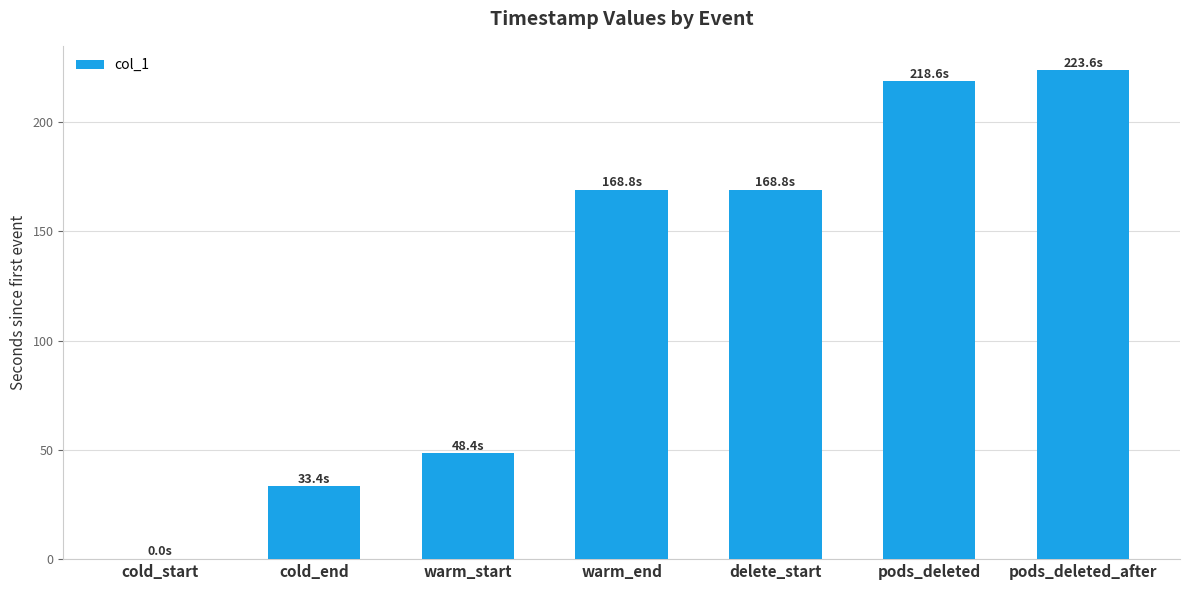

Reading left to right, list all the values displayed in this chart.

cold_start=0.0	cold_end=33.4	warm_start=48.4	warm_end=168.8	delete_start=168.8	pods_deleted=218.6	pods_deleted_after=223.6